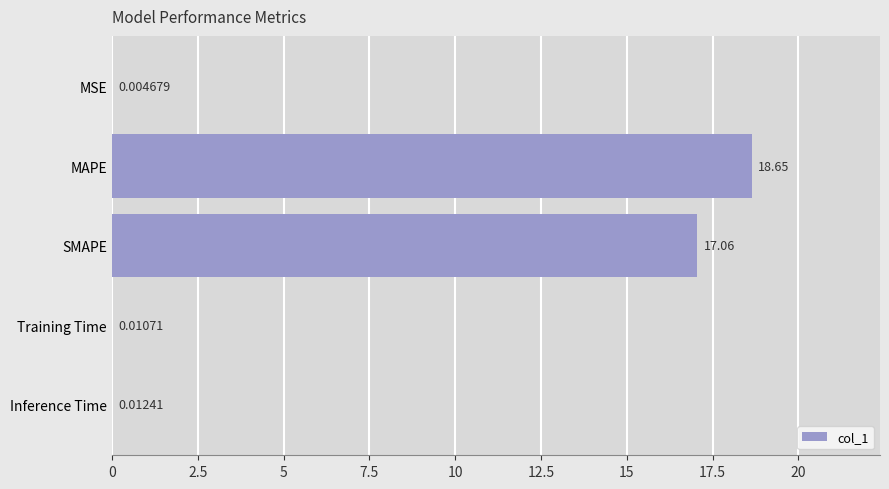

What is the change in value from MAPE to Training Time?

-18.6